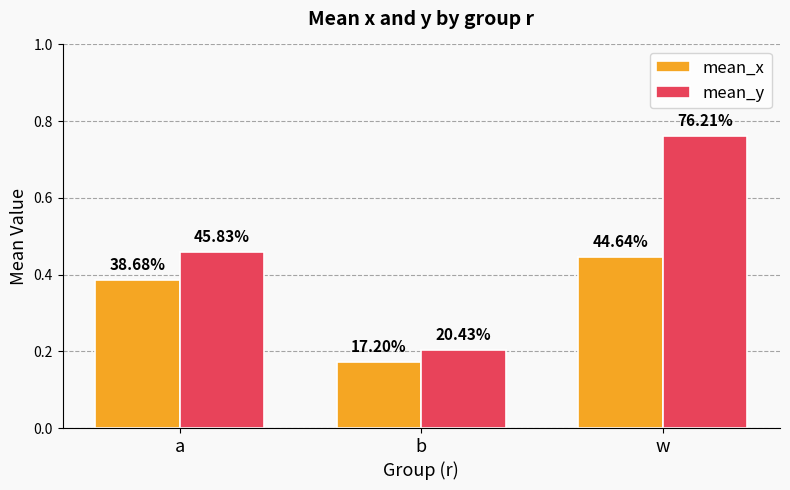

Which series has the largest range (max minus min)?

mean_y